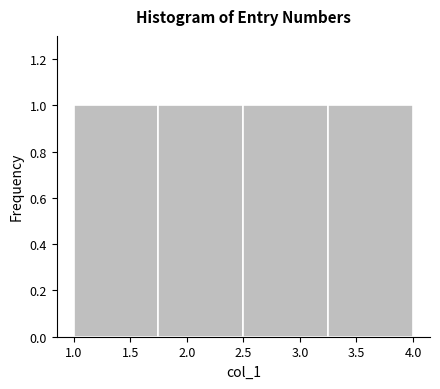

Reading left to right, list every bar in this chart as the range it spans on the x-axis followed by its height. The values are not printed on the chart, so give them approximately, as read against the axis.

1.00 to 1.75: 1
1.75 to 2.50: 1
2.50 to 3.25: 1
3.25 to 4.00: 1